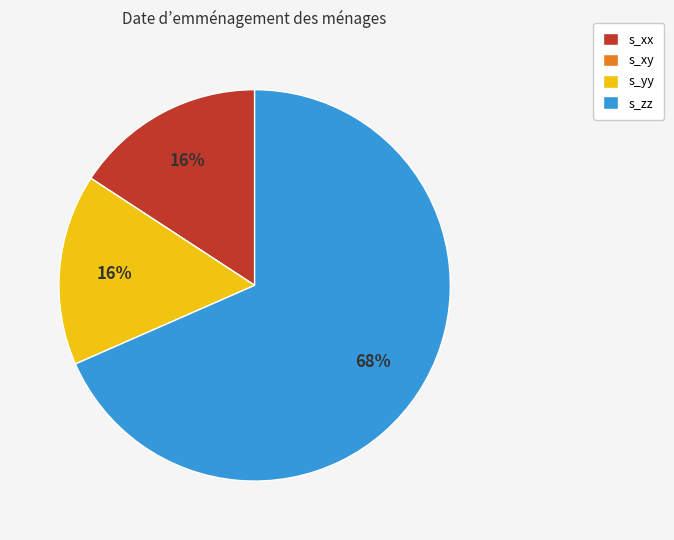

To the nearest percent, what is the average slice percentage?

25%